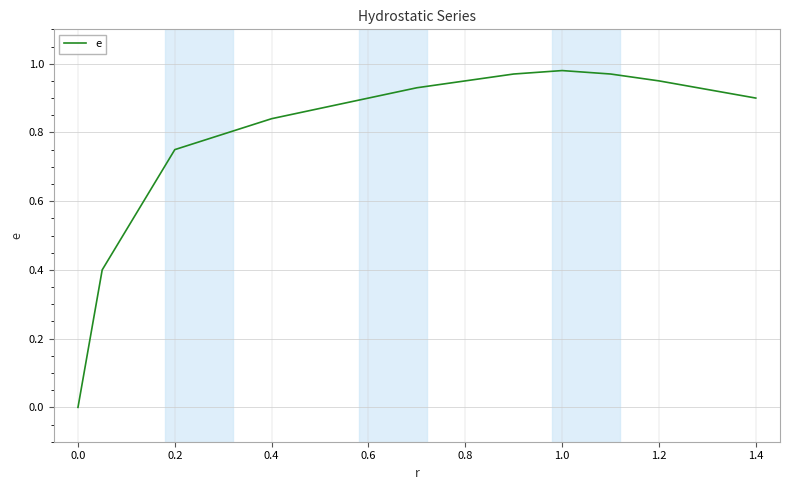

True or false: the data shows 0.3 at 1.2.

False